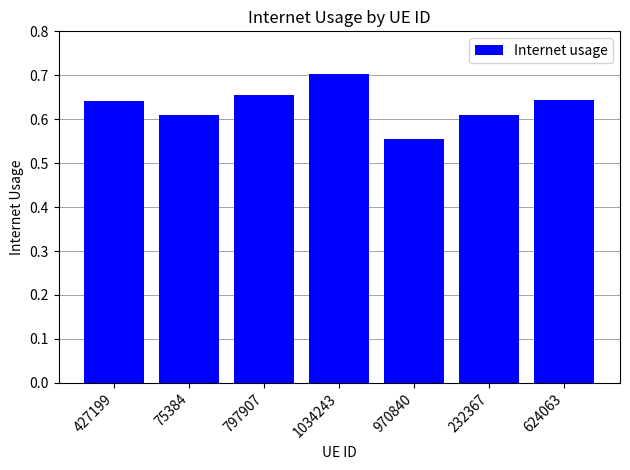

Which label corresponds to the smallest value in the chart?

970840